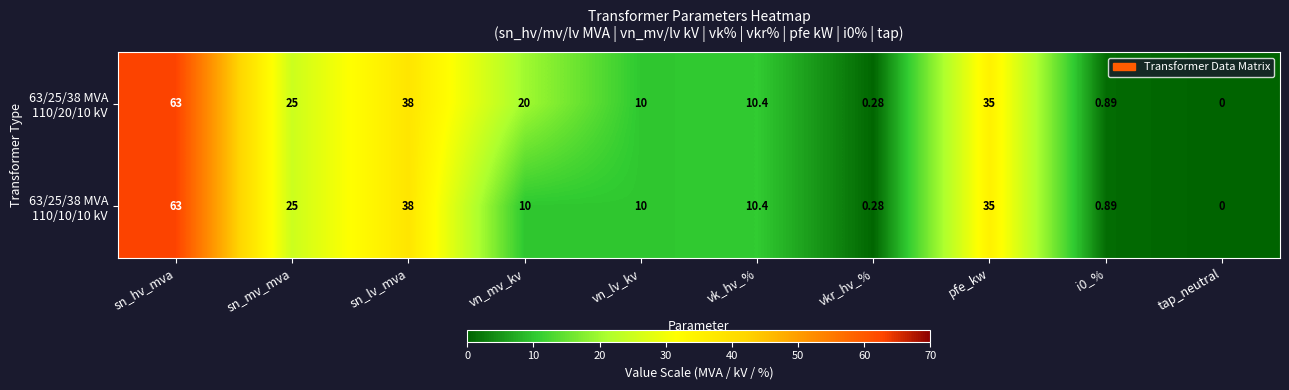

At which category does the chart reach its minimum across all series?

tap_neutral